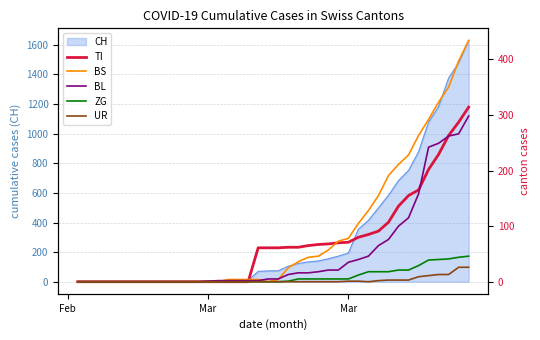

Which category has the lowest value in the ZG series?

Feb